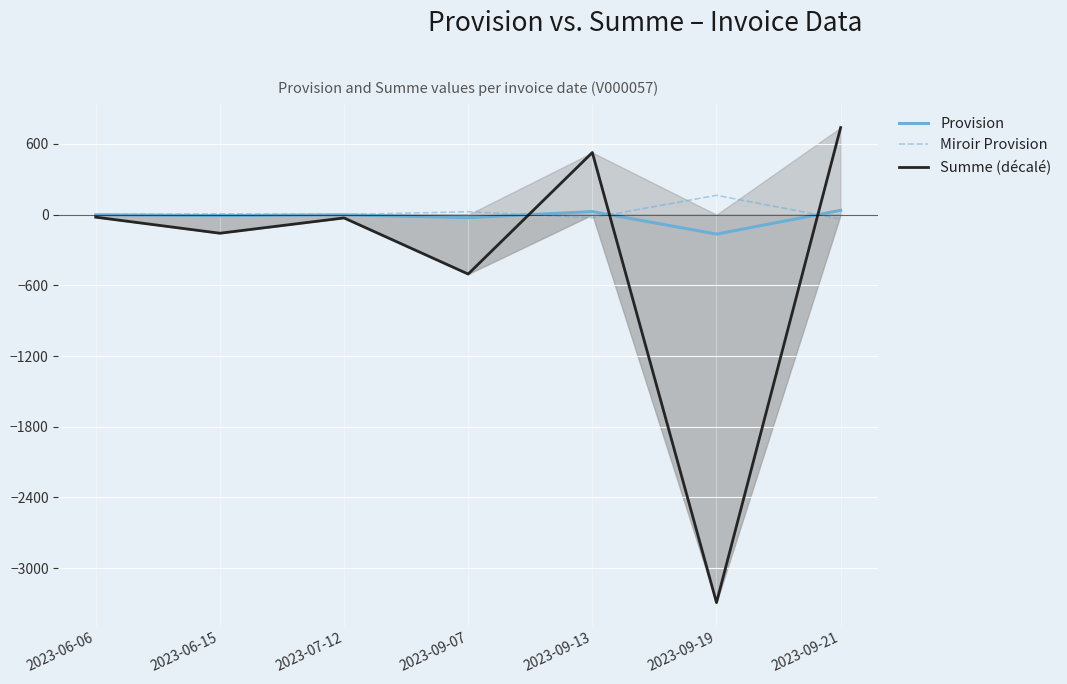

The value of Miroir Provision at 2023-09-13 is -8.4. True or false?

False